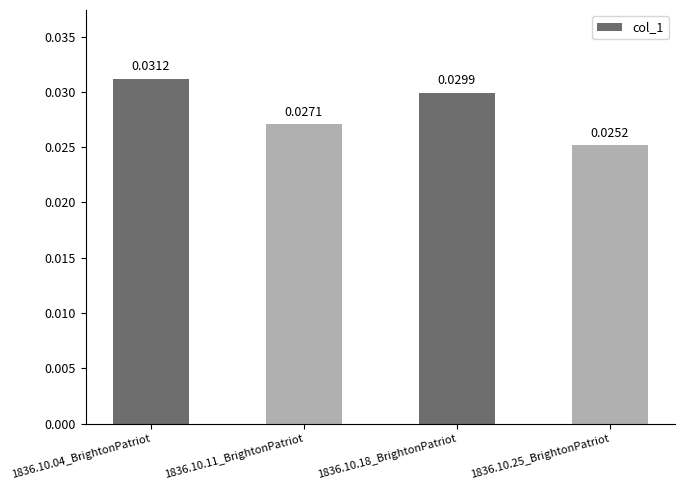

Between 1836.10.11_BrightonPatriot and 1836.10.04_BrightonPatriot, which is larger?

1836.10.04_BrightonPatriot